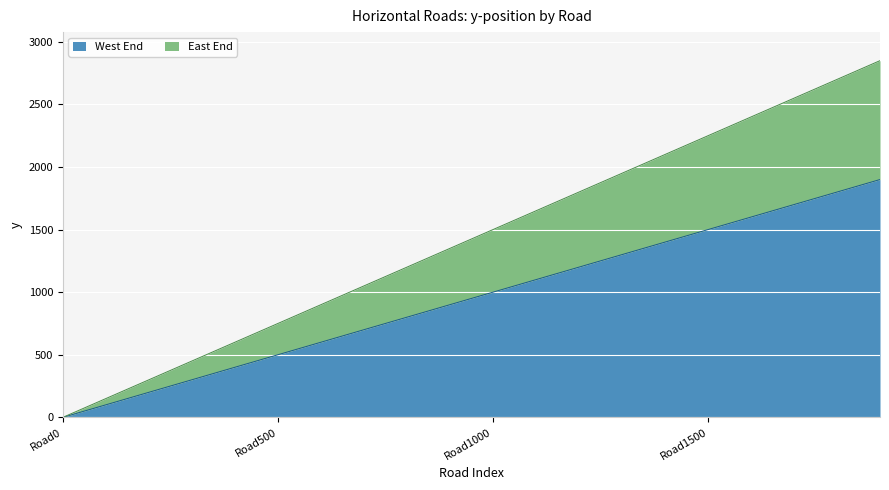

How many data points does each series have?

20